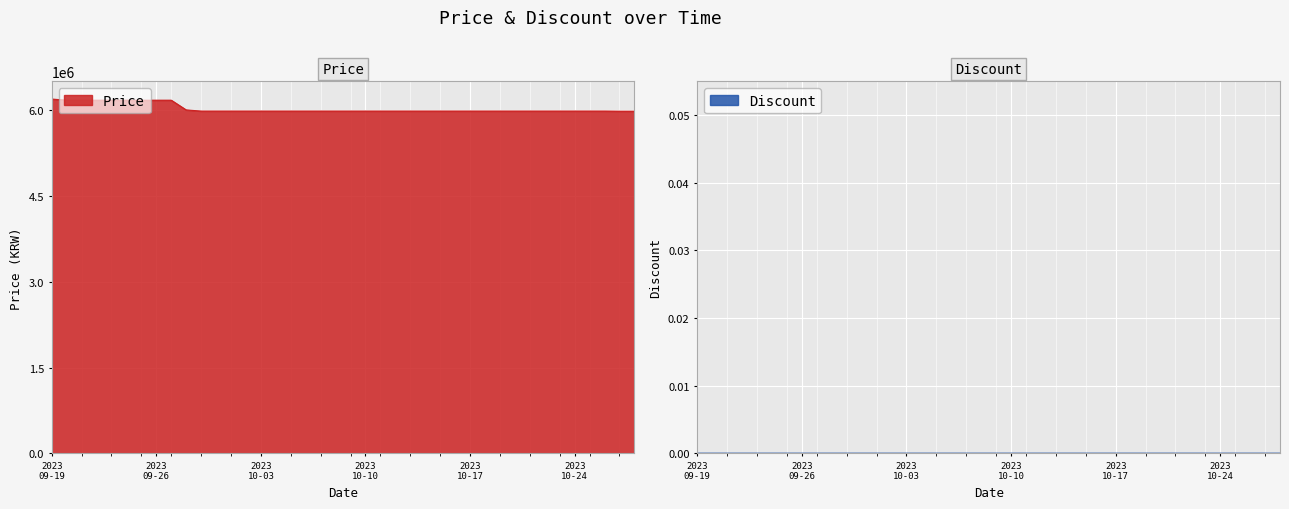

What is the minimum value for Price?

5978000